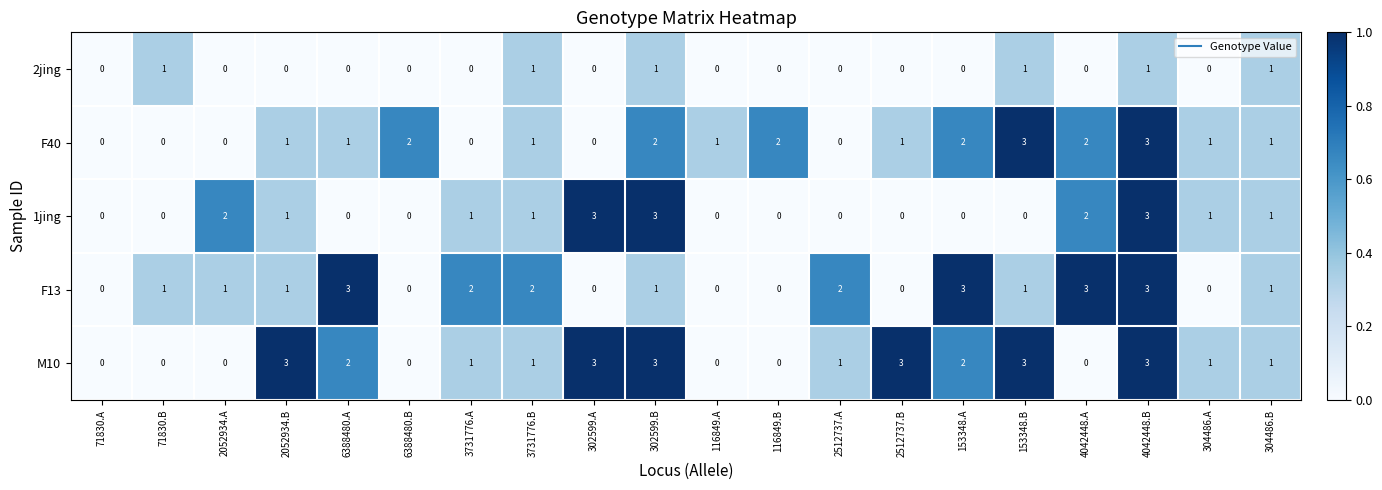

What is the difference between the second highest and second lowest values in the F40 series?

3